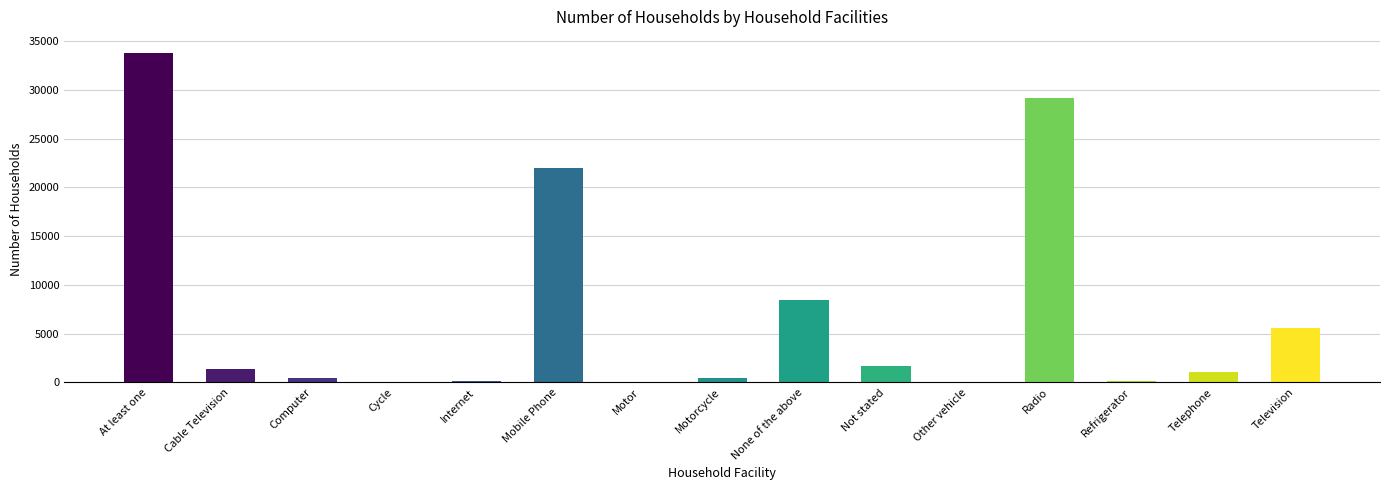

What is the change in value from Mobile Phone to Motor?

-21955